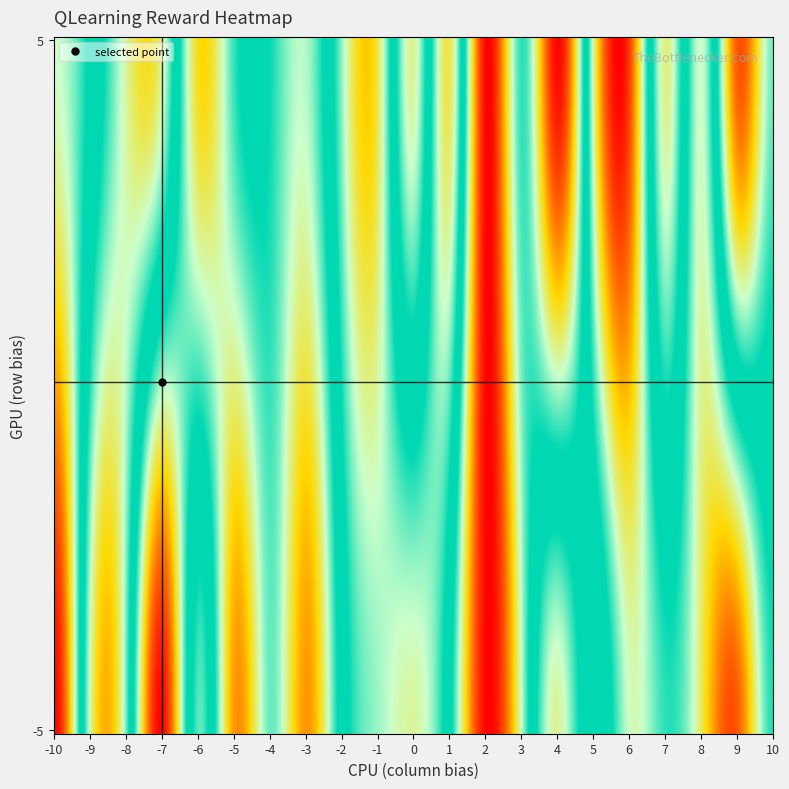

Is it true that 5 equals 395.6 at -2?

False